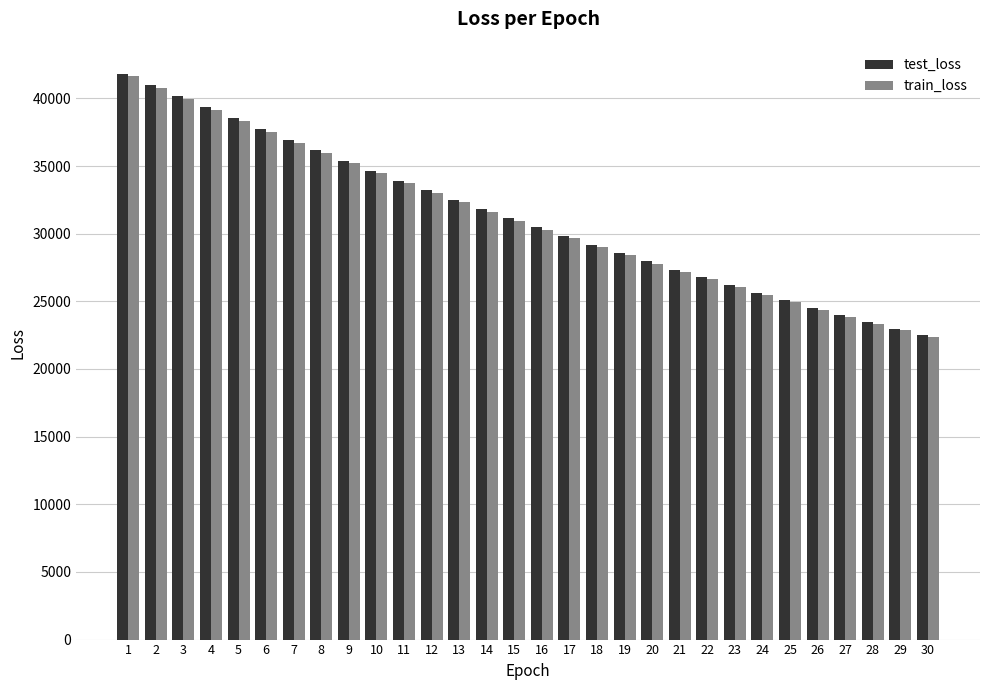

How many data points in train_loss are less than 30964?

15